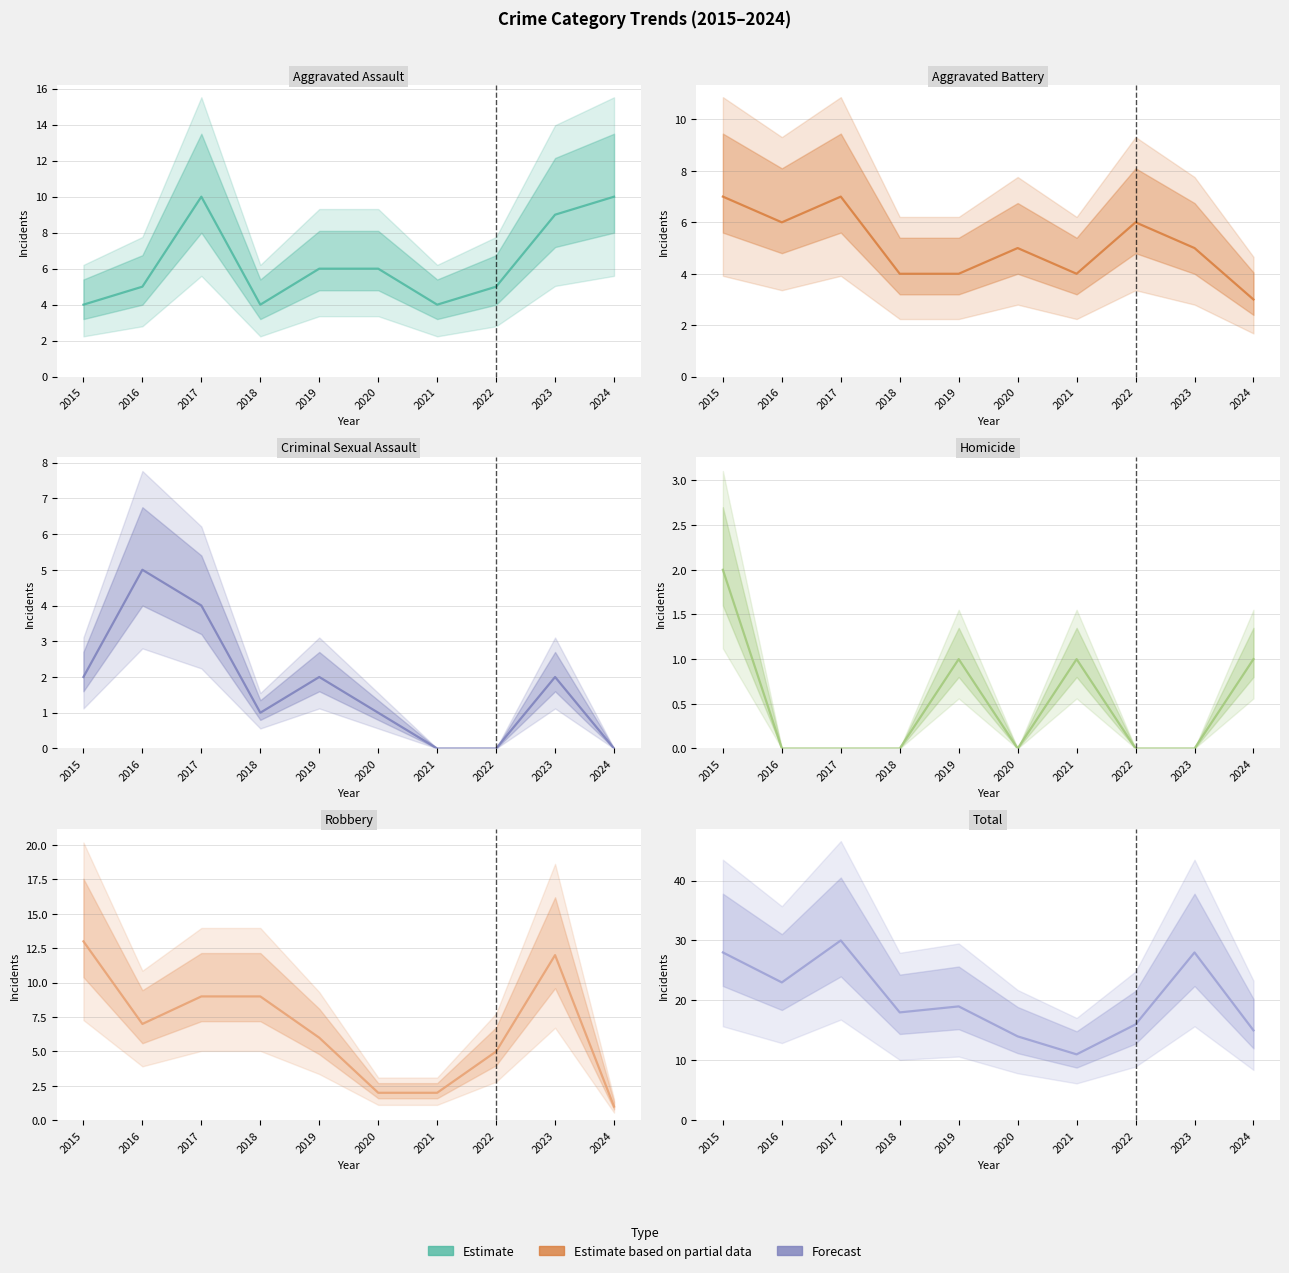

Reading left to right, list all the values displayed in this chart.

Aggravated Assault: 4	5	10	4	6	6	4	5	9	10
Aggravated Battery: 7	6	7	4	4	5	4	6	5	3
Criminal Sexual Assault: 2	5	4	1	2	1	0	0	2	0
Homicide: 2	0	0	0	1	0	1	0	0	1
Robbery: 13	7	9	9	6	2	2	5	12	1
Total: 28	23	30	18	19	14	11	16	28	15